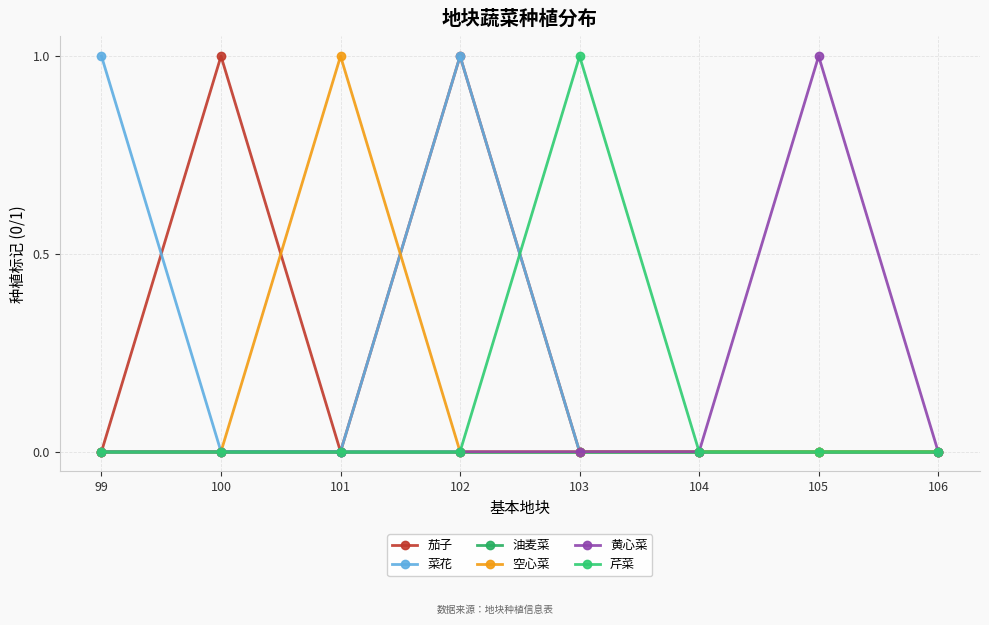

How many data points does each series have?

8